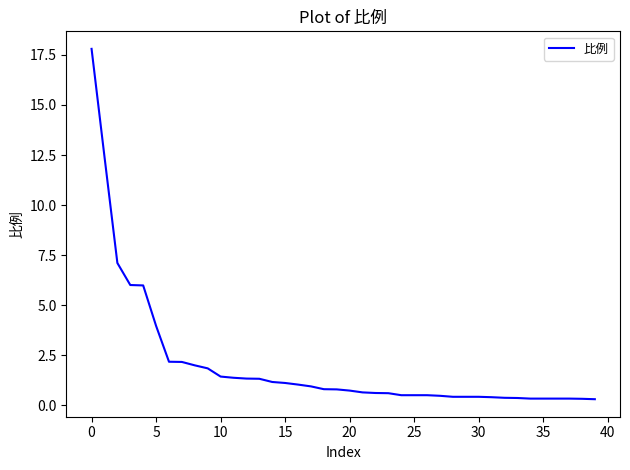

What is the difference between the maximum and minimum values?

17.5